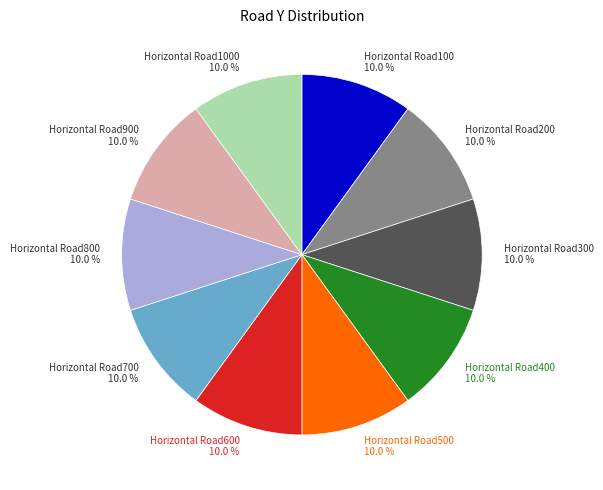

Does Horizontal Road200 represent more than half of the total?

No